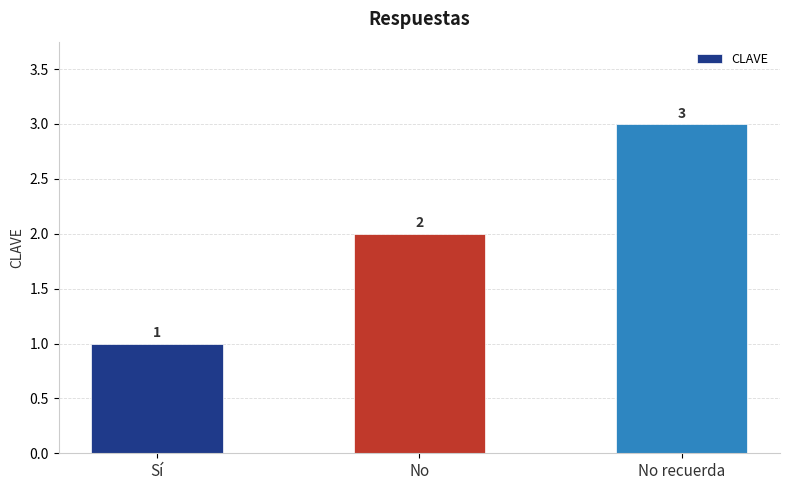

What is the value of the 2nd bar from the left?

2